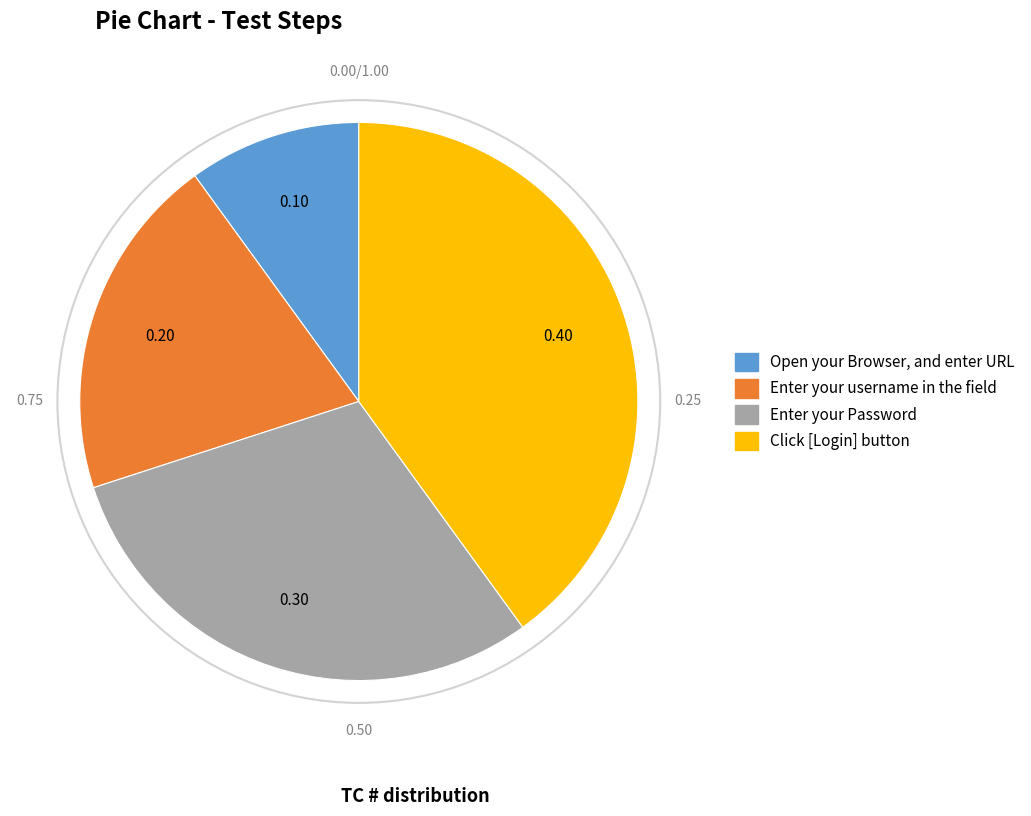

Rank the categories by value from highest to lowest.

Click [Login] button, Enter your Password, Enter your username in the field, Open your Browser, and enter URL